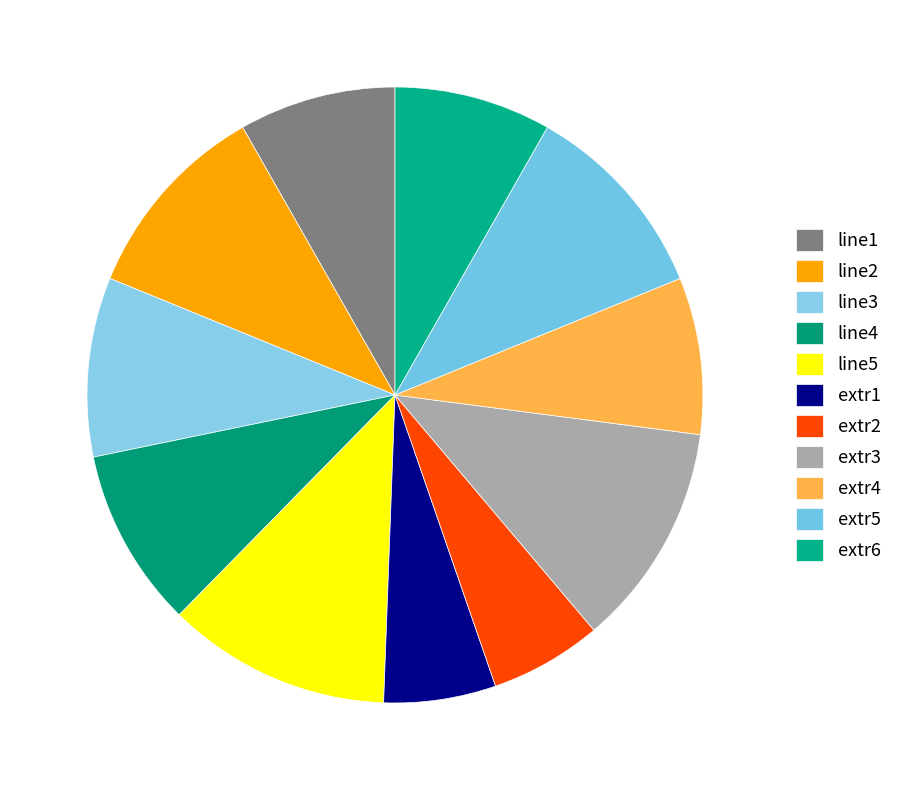

How many segments does this pie chart have?

11